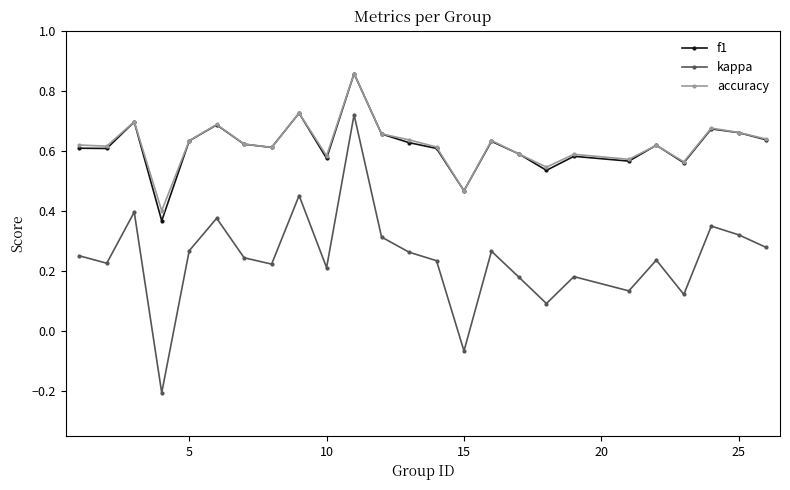

True or false: kappa has more than 0 interior local peaks.

True